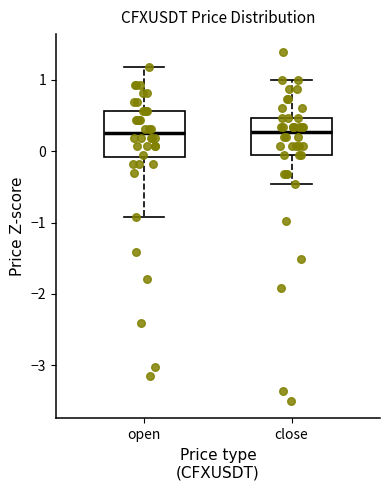

Reading left to right, read every box against the y-axis: the position of its median line, the range the box covers, and the ends of its whiskers. The values are not printed on the chart, so give them approximately, as read against the axis.

open: median 0.3, box -0.1 to 0.6, whiskers -0.9 to 1.2
close: median 0.3, box -0.1 to 0.5, whiskers -0.5 to 1.0